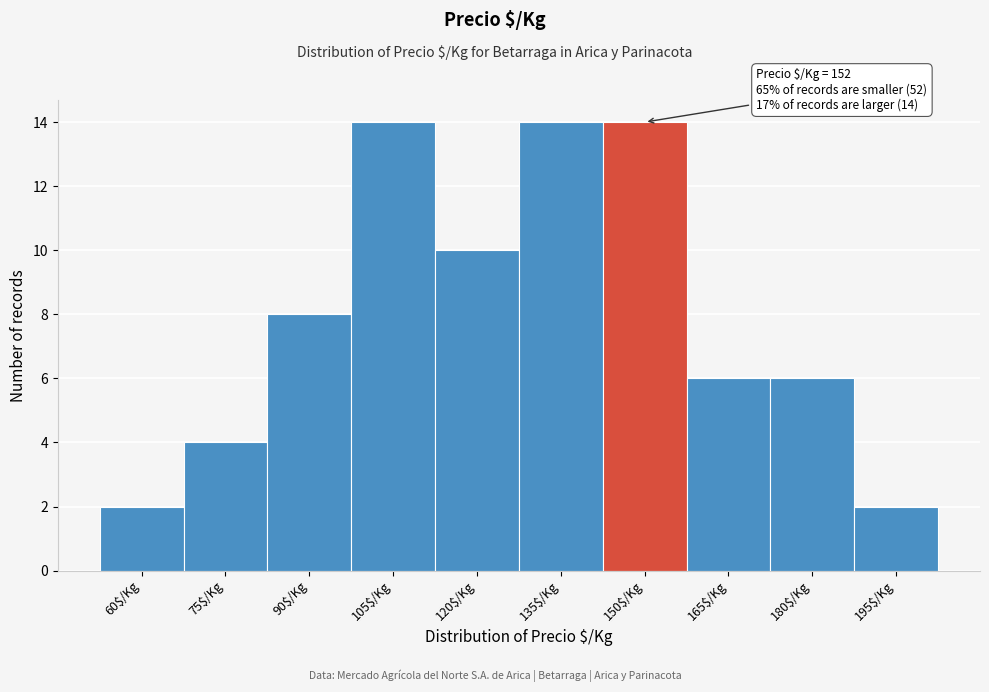

Reading left to right, extract all data points from this chart.

2	4	8	14	10	14	14	6	6	2